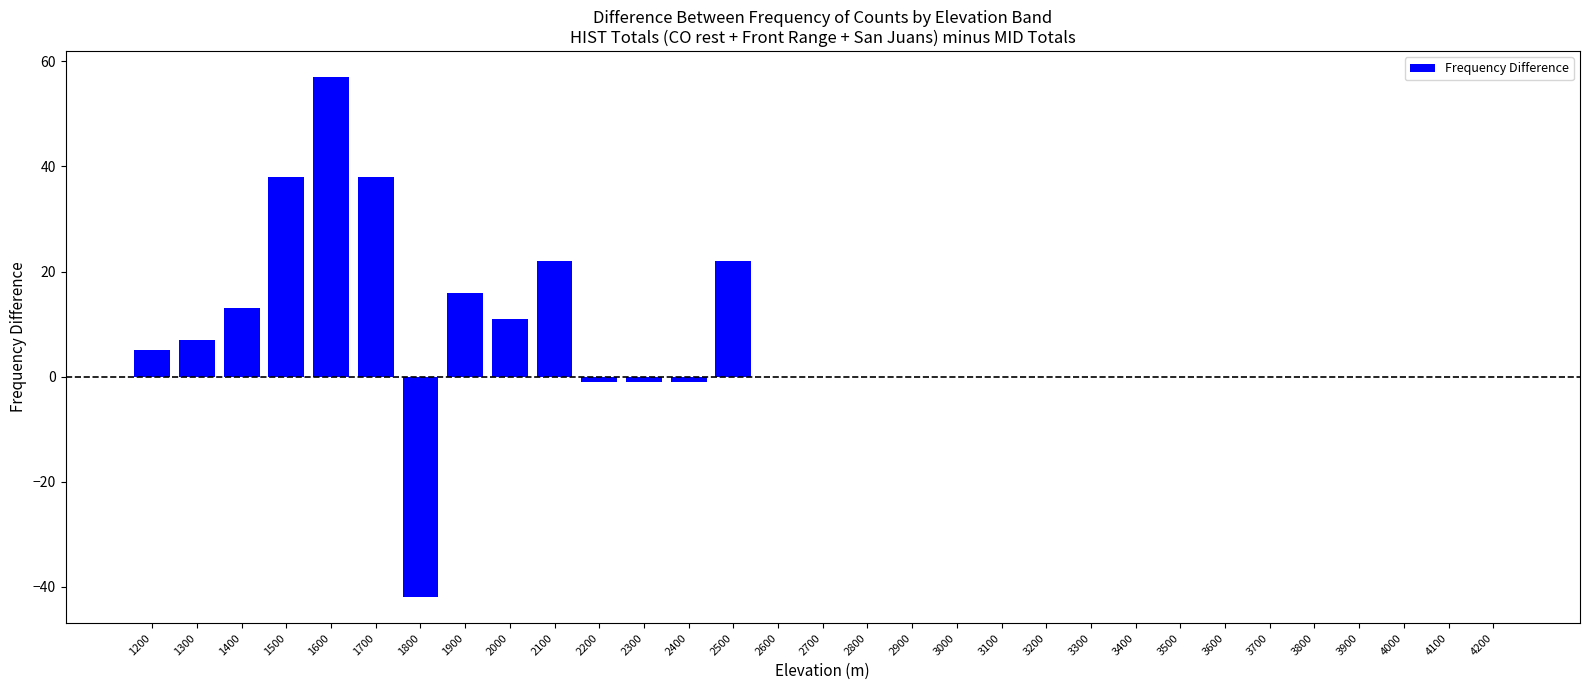

How many categories are shown in the chart?

31